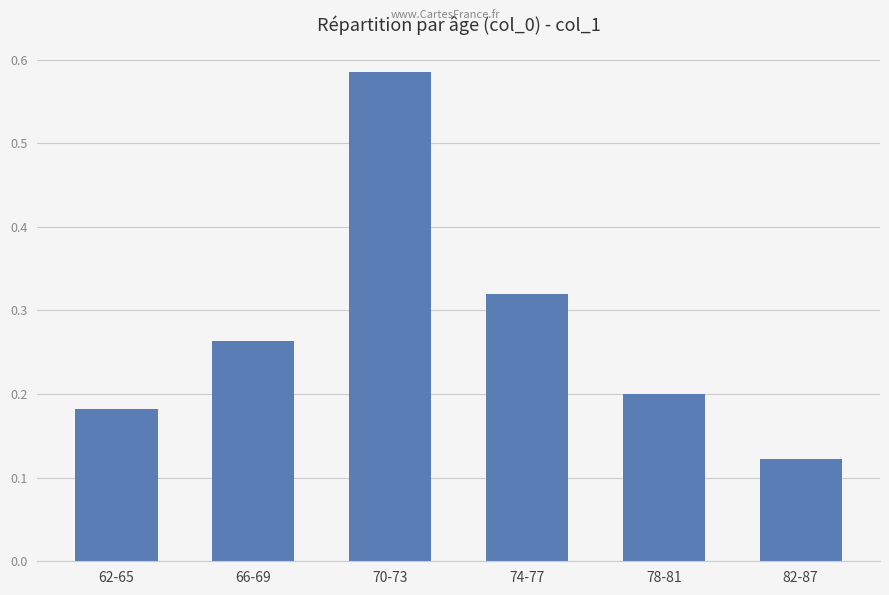

List the labels in order of value, smallest first.

82-87, 62-65, 78-81, 66-69, 74-77, 70-73